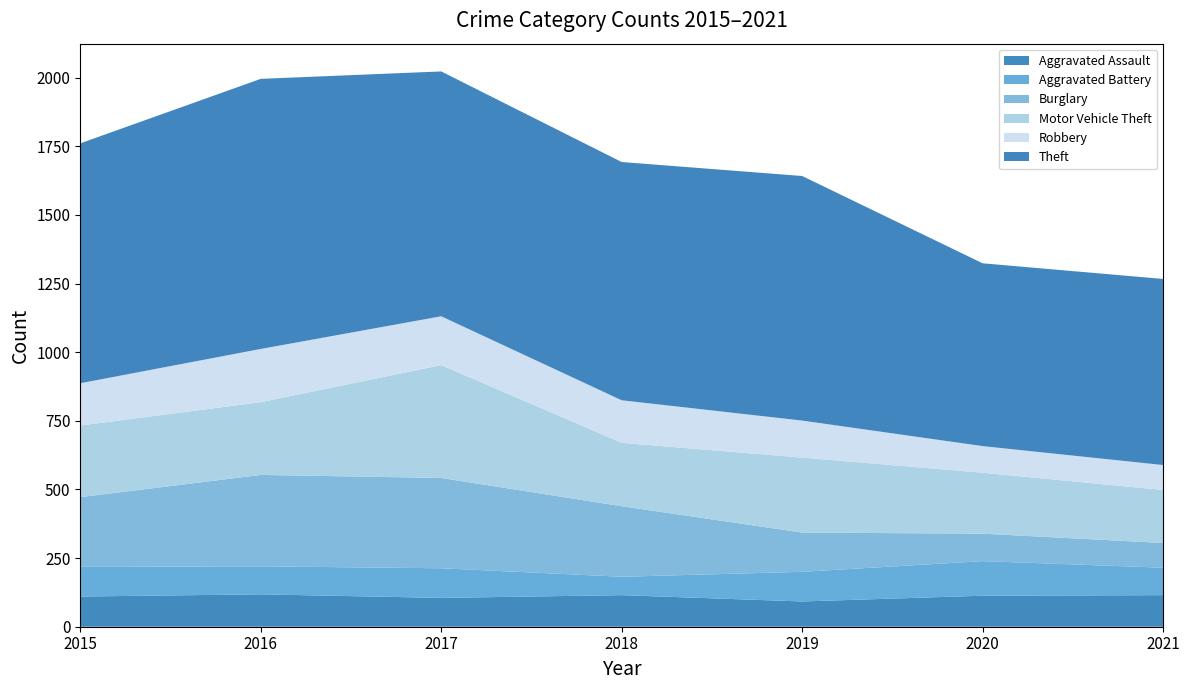

Reading left to right, transcribe all the data shown in this chart.

Aggravated Assault: 110	118	105	115	92	113	115
Aggravated Battery: 108	102	108	67	108	126	100
Burglary: 254	333	329	257	143	100	90
Motor Vehicle Theft: 261	265	411	231	273	222	193
Robbery: 154	194	178	155	135	97	91
Theft: 874	984	892	868	891	666	678